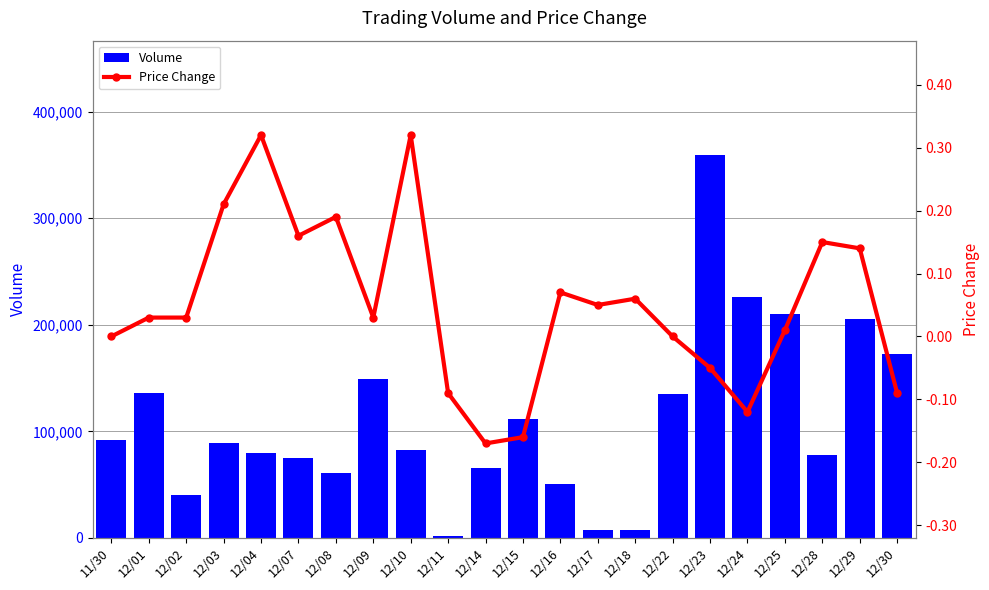

What is the difference between the Price Change values at 12/22 and 12/18?

0.1